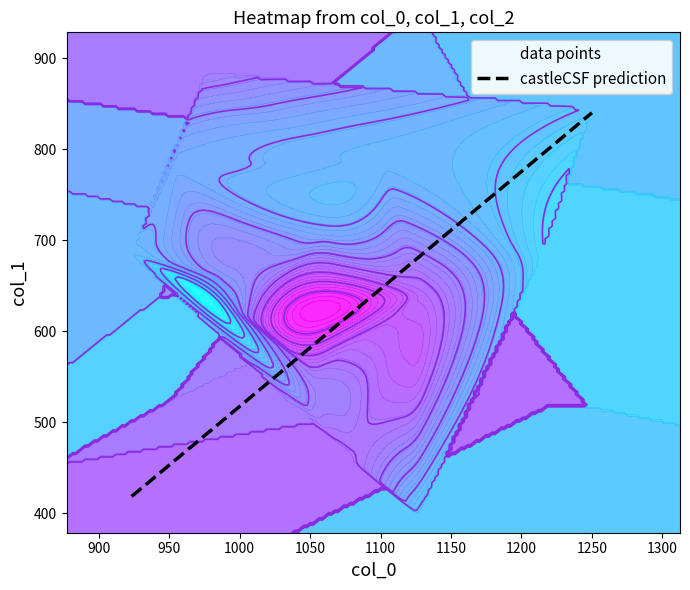

True or false: col_0 has a value of 583.9 at 17.

False